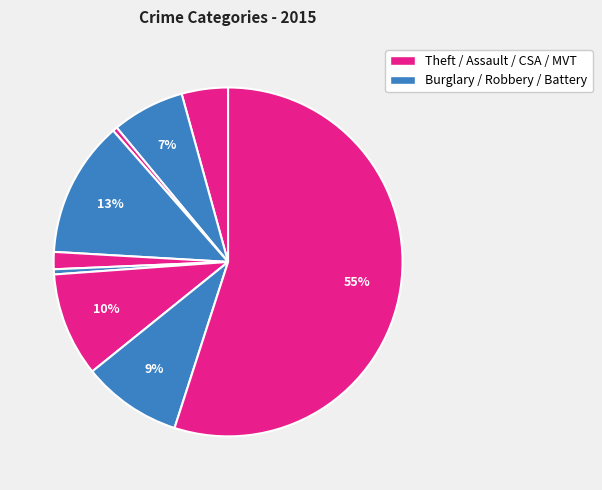

Count the number of slices in the pie.

9